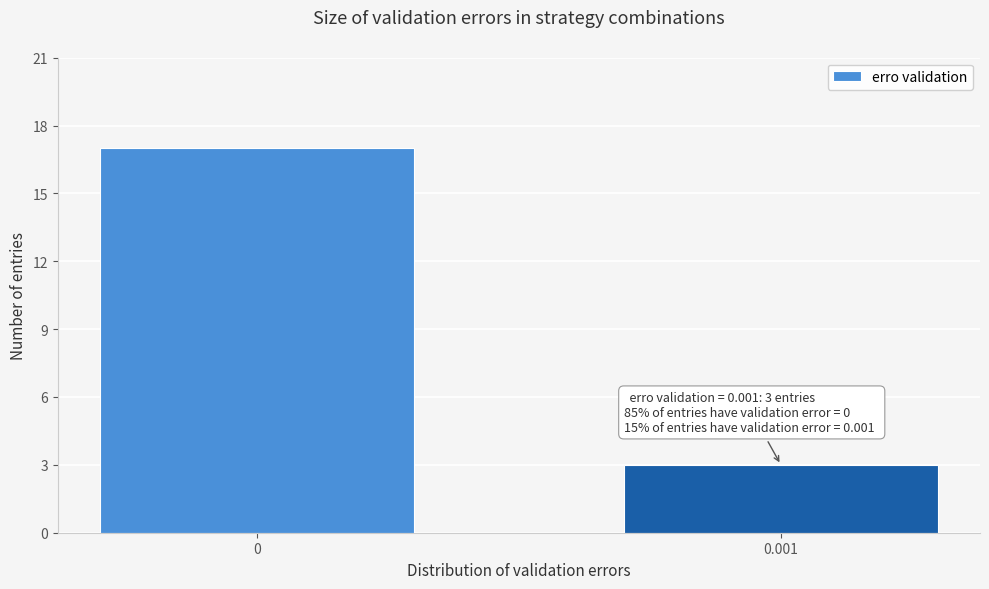

Reading right to left, list all the values displayed in this chart.

0.001=3	0=17